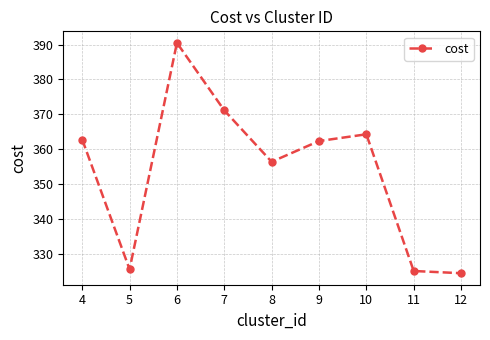

At which category does the chart reach its minimum across all series?

12